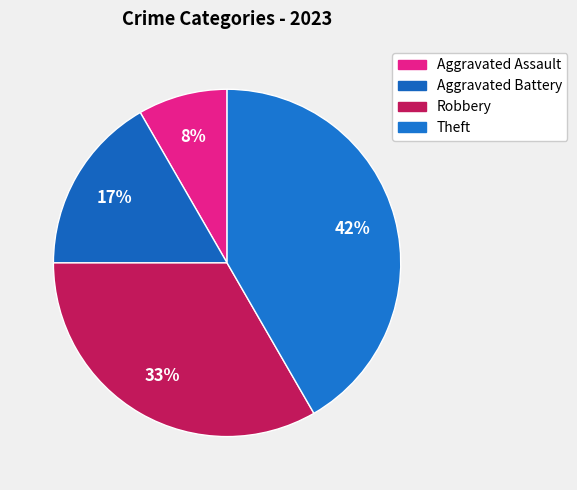

Approximately how many times larger is the value at Aggravated Battery compared to Theft?

0.4